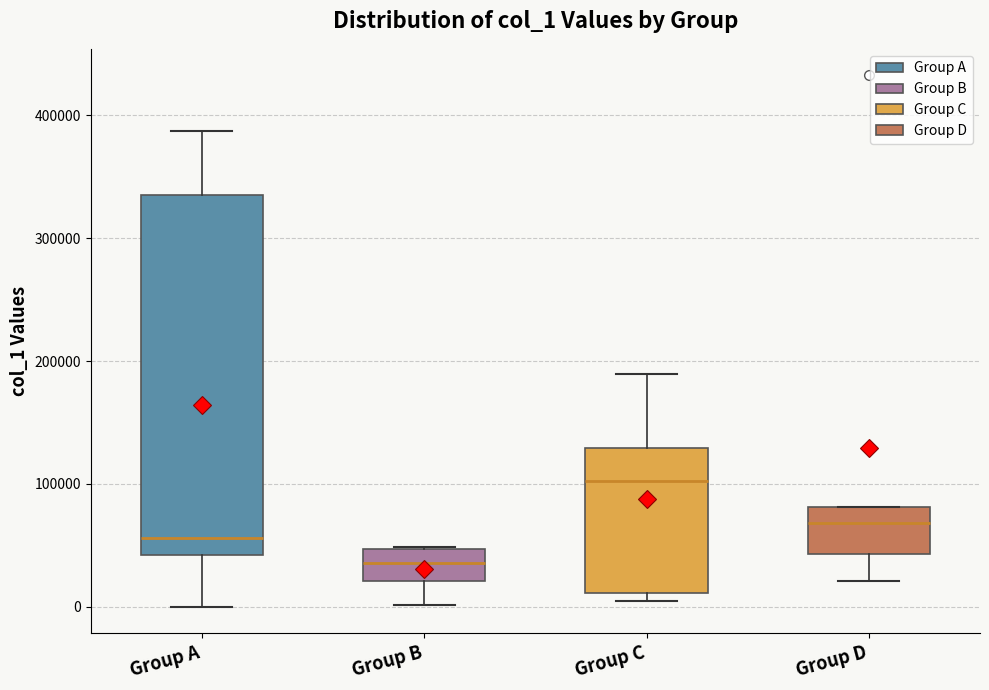

Reading left to right, read every box against the y-axis: the position of its median line, the range the box covers, and the ends of its whiskers. The values are not printed on the chart, so give them approximately, as read against the axis.

Group A: median 60000, box 40000 to 340000, whiskers 0 to 390000
Group B: median 40000, box 20000 to 50000, whiskers 0 to 50000
Group C: median 100000, box 10000 to 130000, whiskers 0 to 190000
Group D: median 70000, box 40000 to 80000, whiskers 20000 to 80000